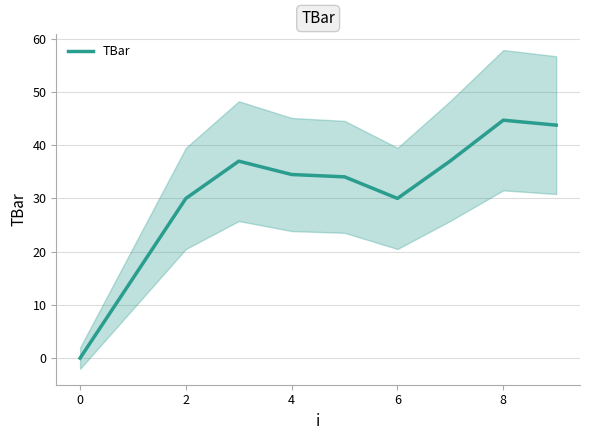

What is the approximate value at 7?

37.1